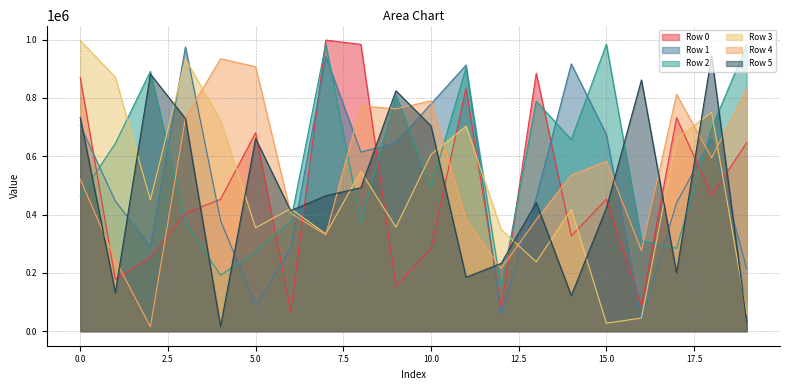

Which series has the largest range (max minus min)?

Row 3